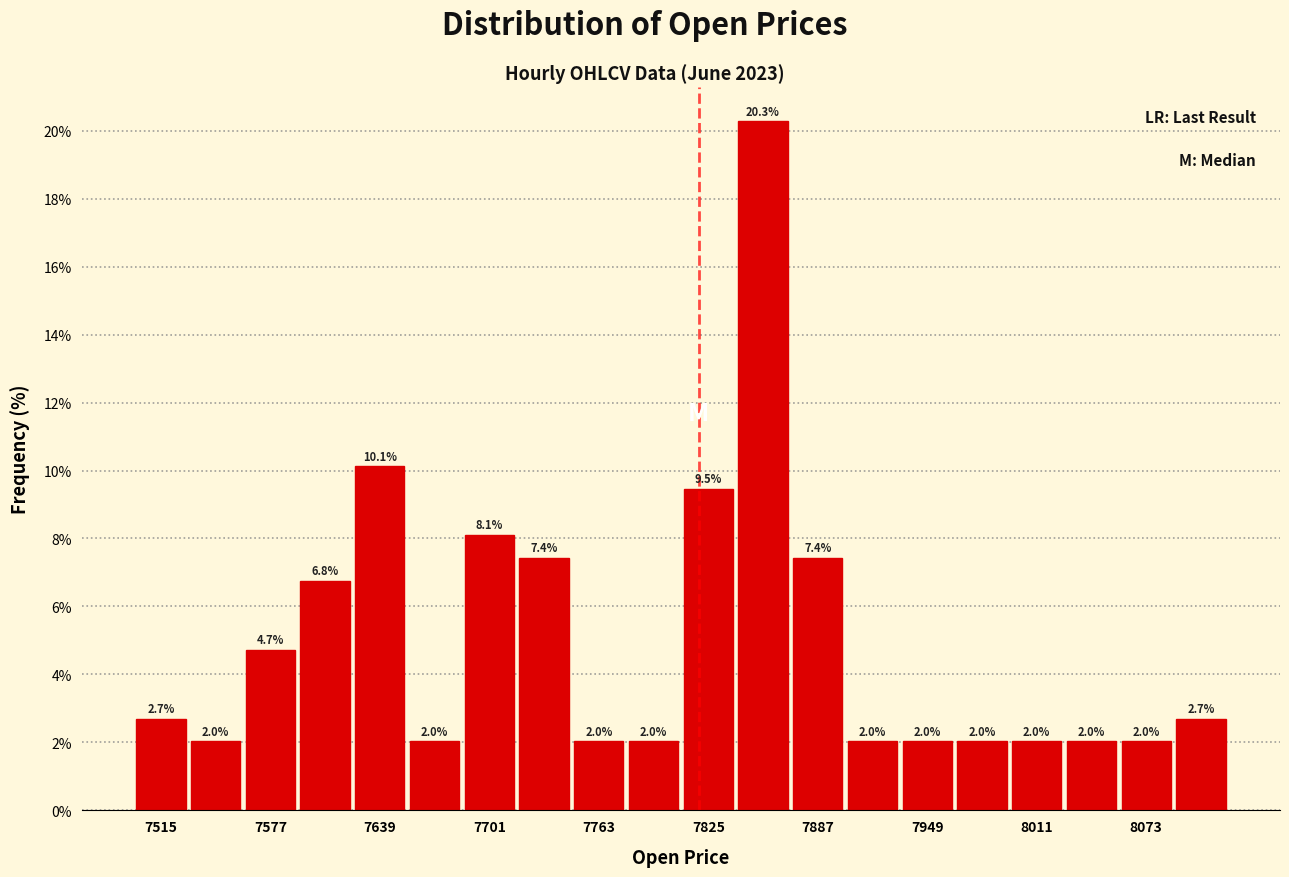

Around what value on the x-axis is the tallest bar? Give the approximate position of its centre, as read against the axis.

7860